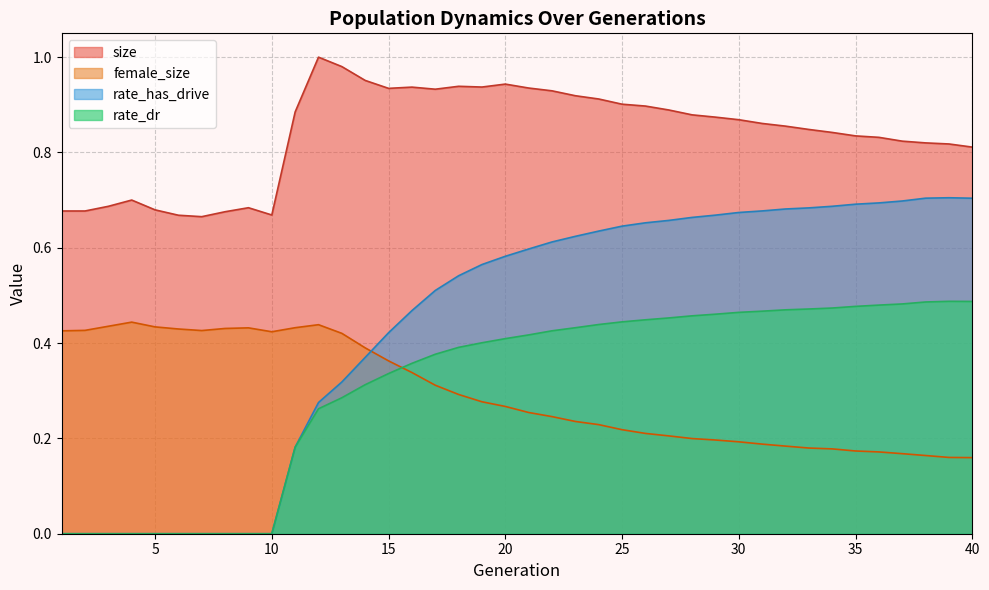

What is the greatest value displayed?

1.0